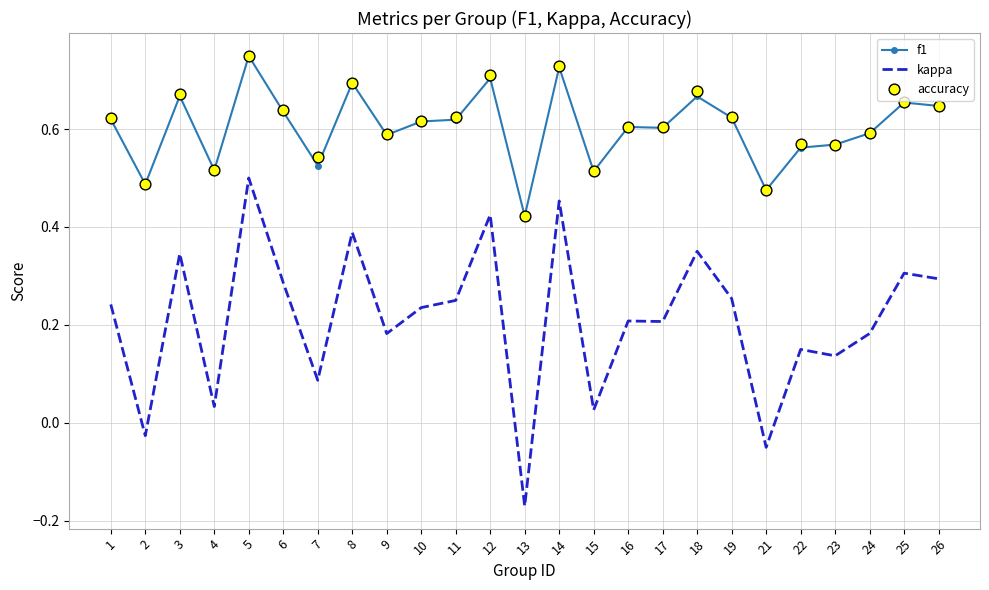

Is the value of f1 at 10 greater than the value of kappa at 13?

Yes